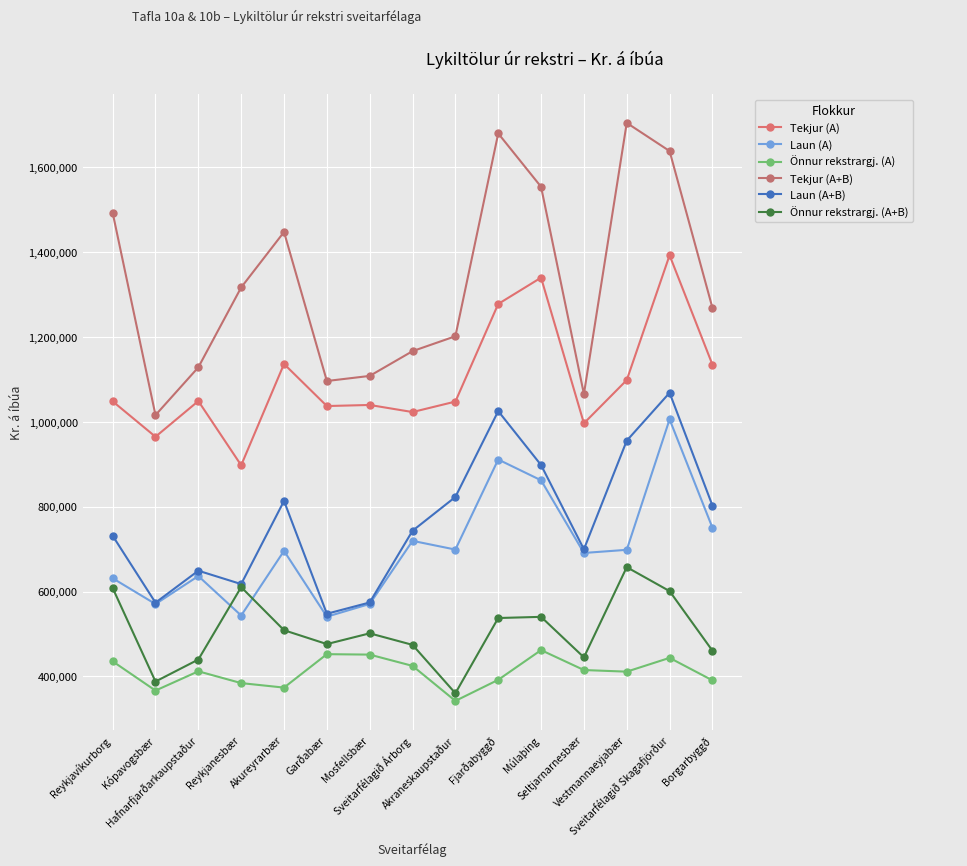

Which series has the largest total across all categories?

Tekjur (A+B)